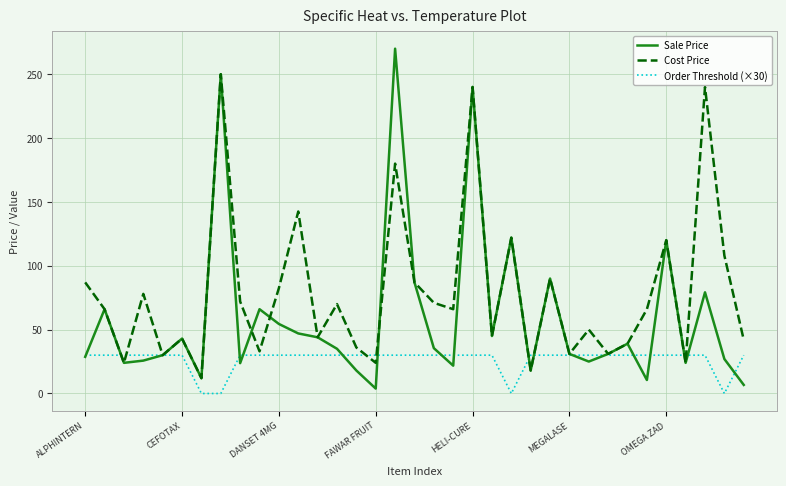

What is the greatest value displayed?

270.0